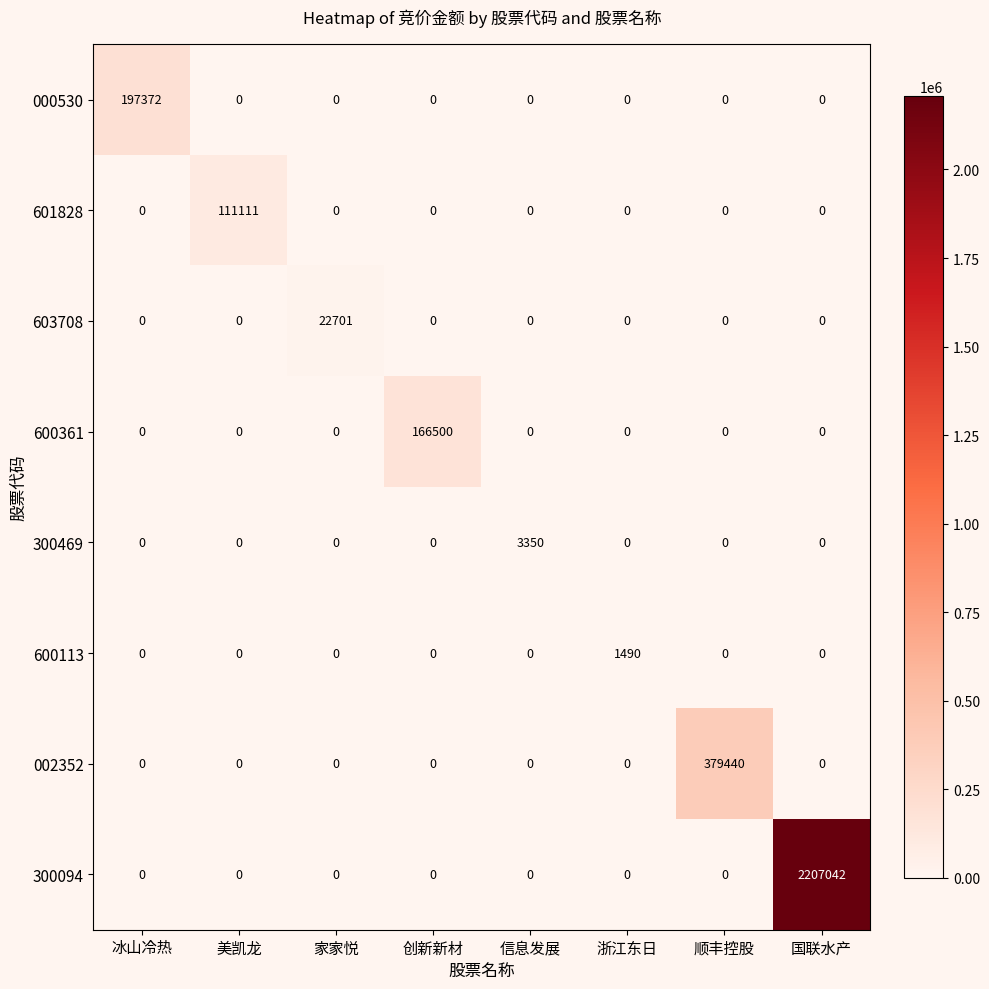

Rank the series by their maximum value, from lowest to highest.

600113, 300469, 603708, 601828, 600361, 000530, 002352, 300094